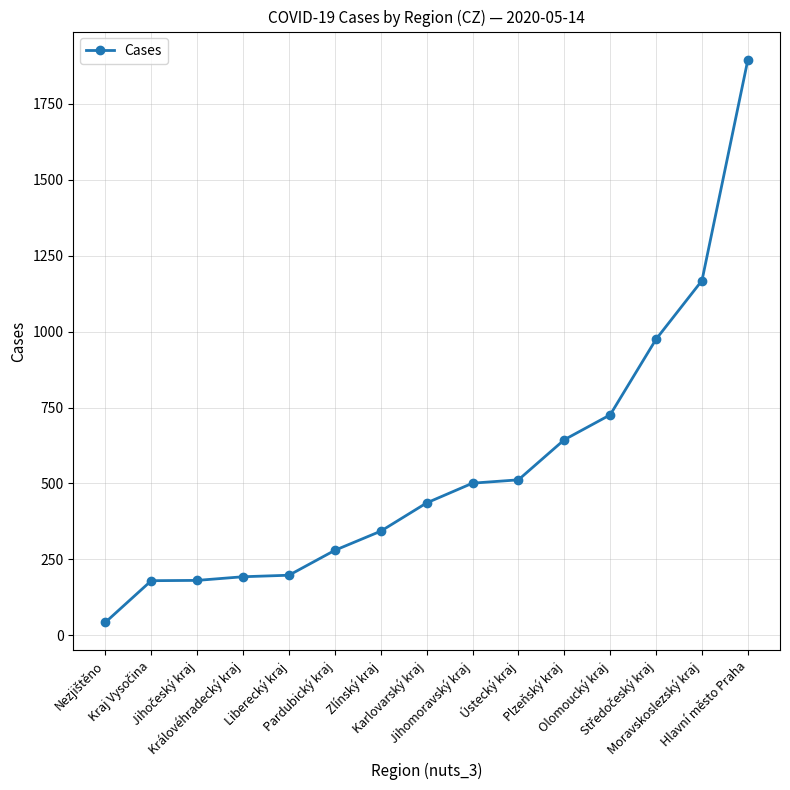

What is the greatest value displayed?

1895